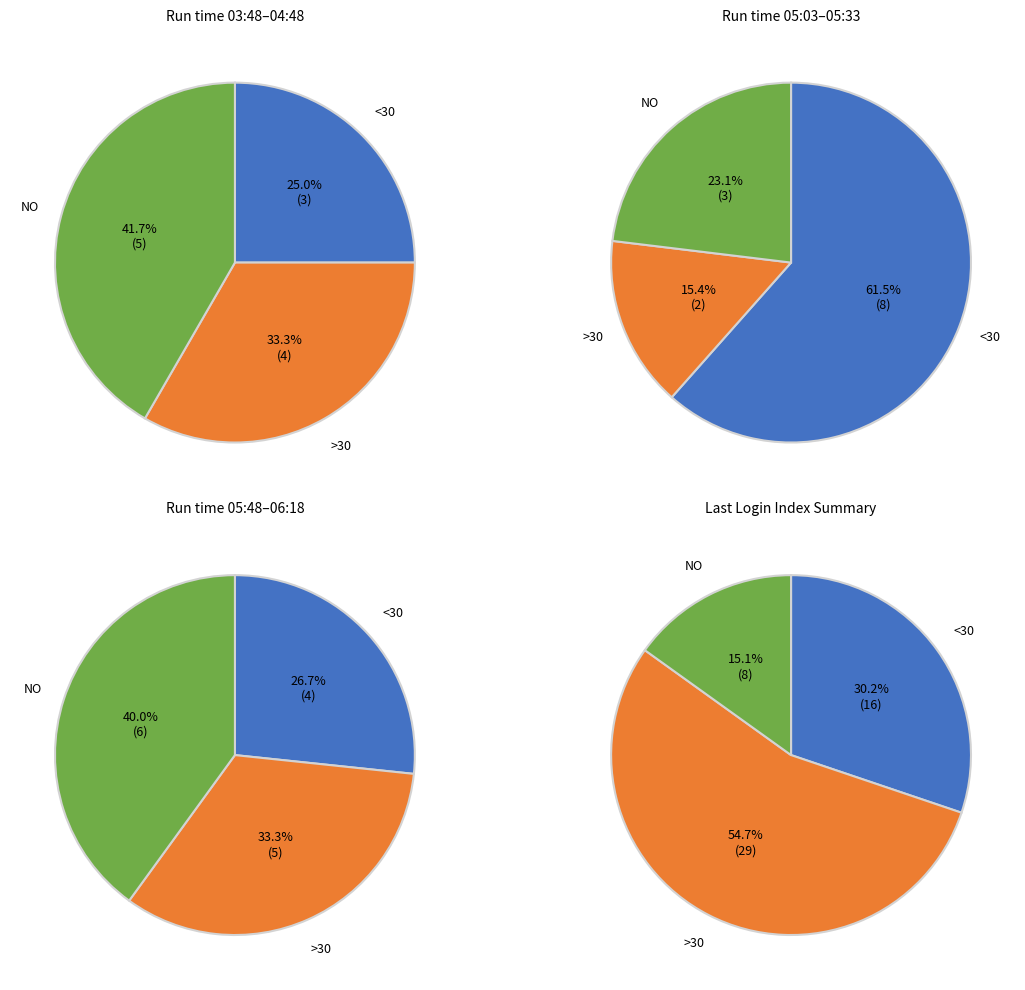

Does any single category account for the majority?

No